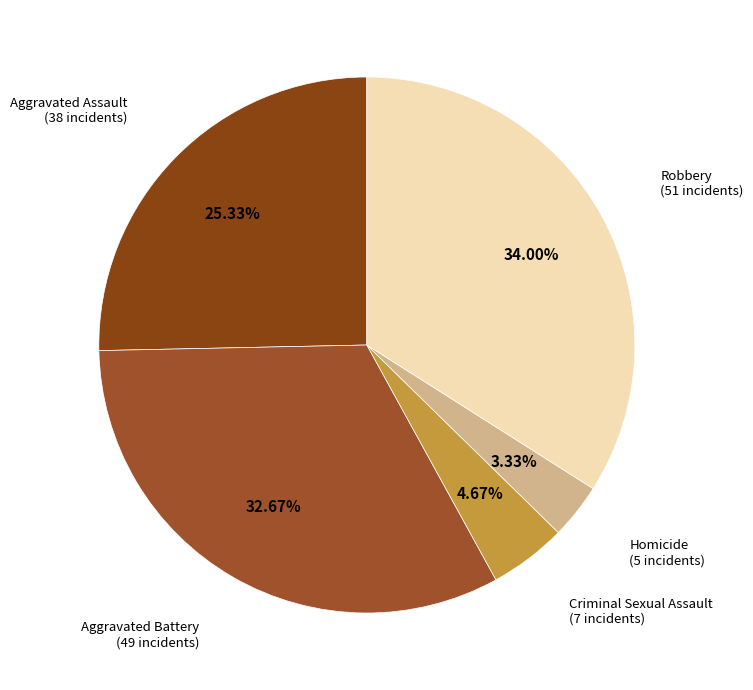

To the nearest percent, what is the average slice percentage?

20%